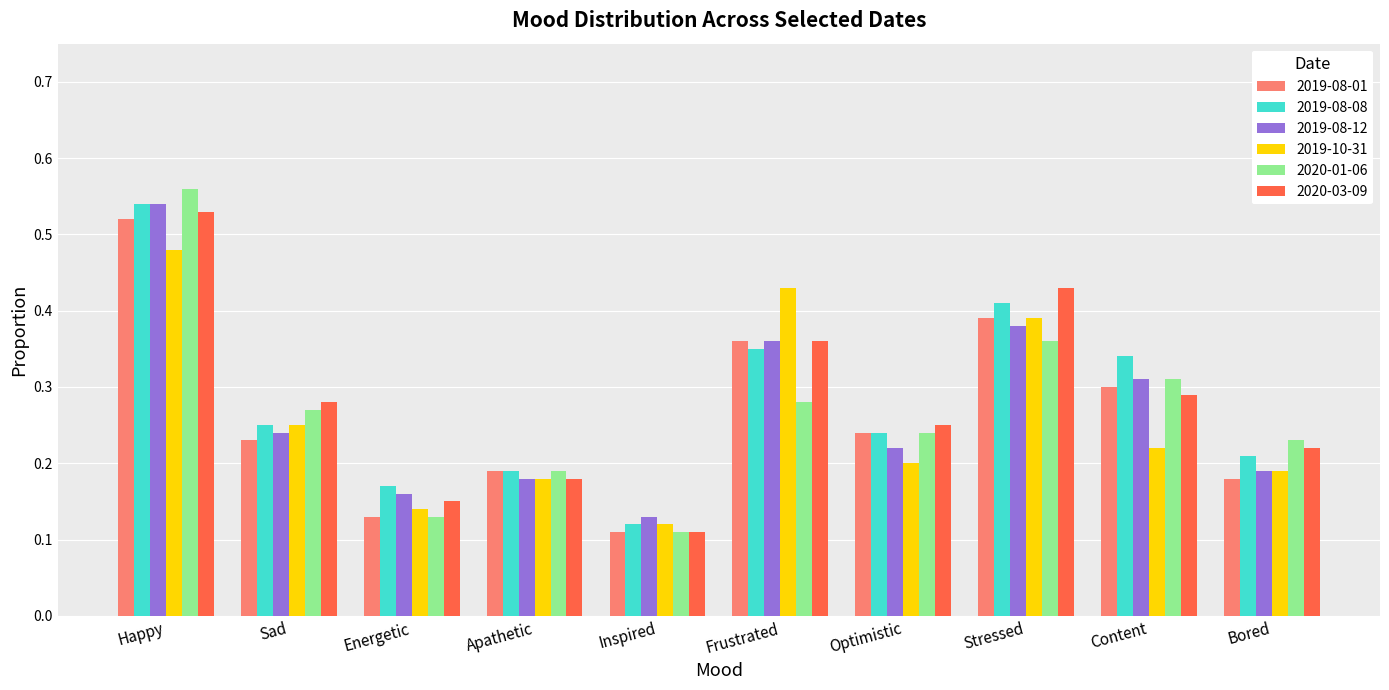

At how many categories does at least one series exceed 0?

10